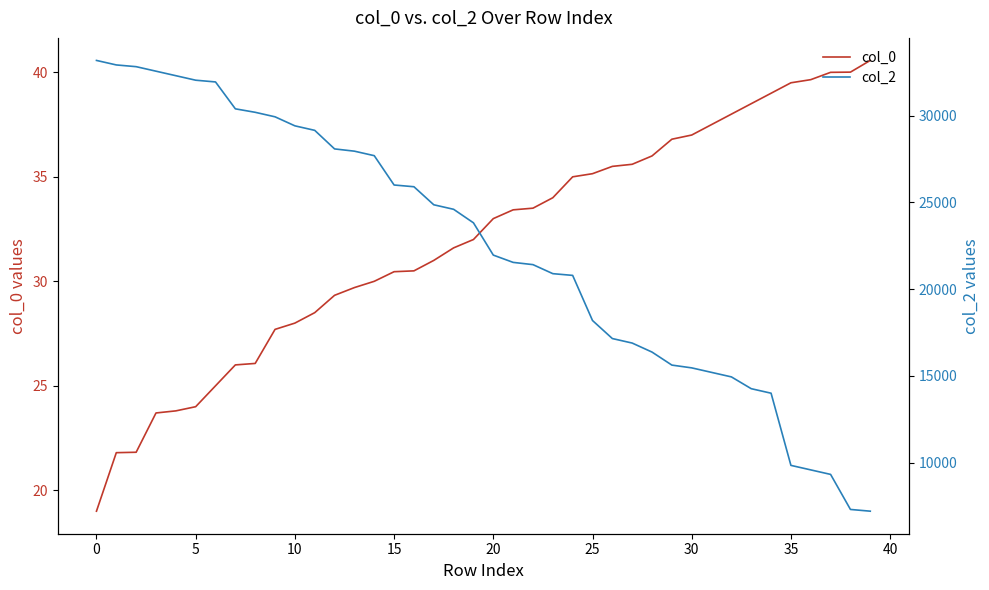

True or false: col_2 has more than 0 interior local peaks.

False